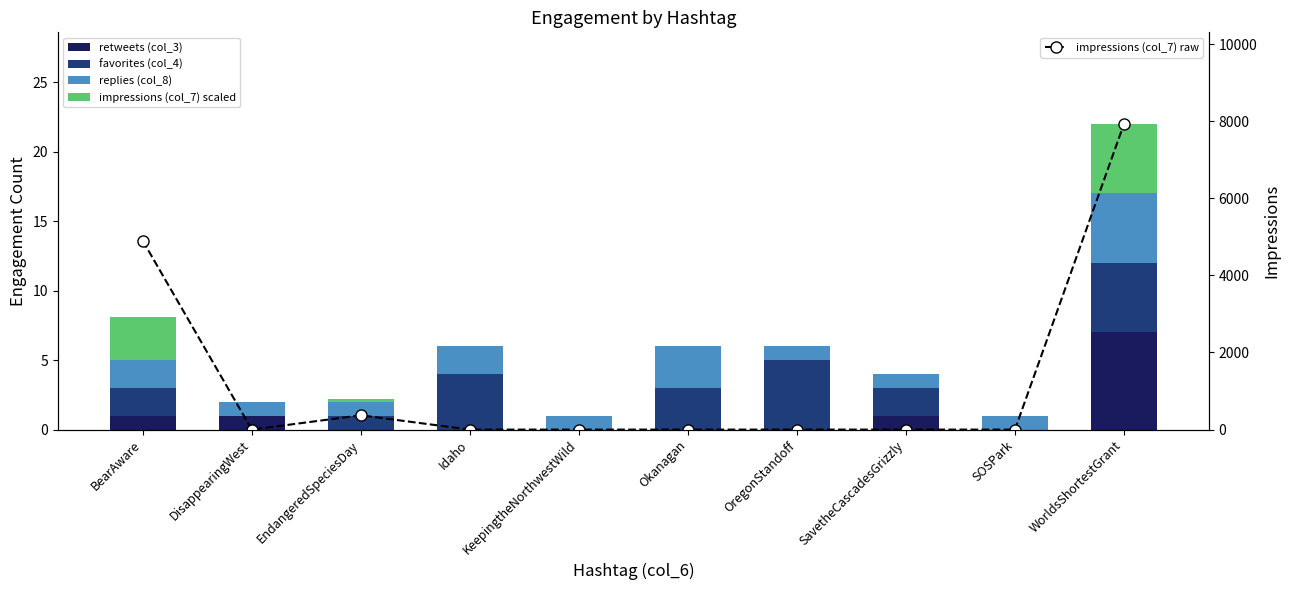

Which series has the largest total across all categories?

impressions (col_7) raw